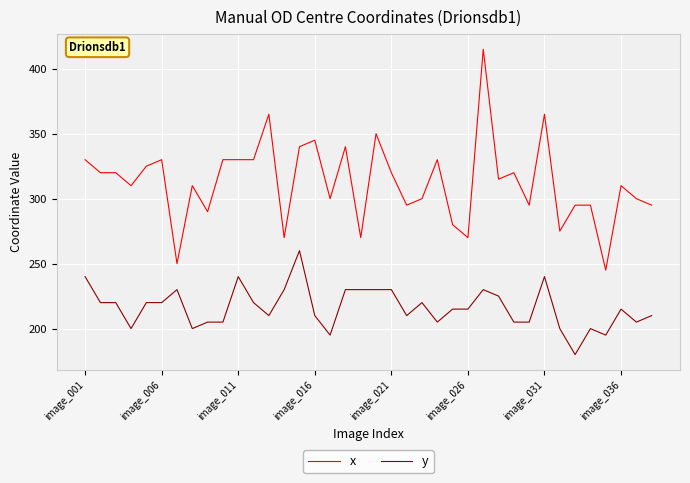

How many series are shown in this chart?

2